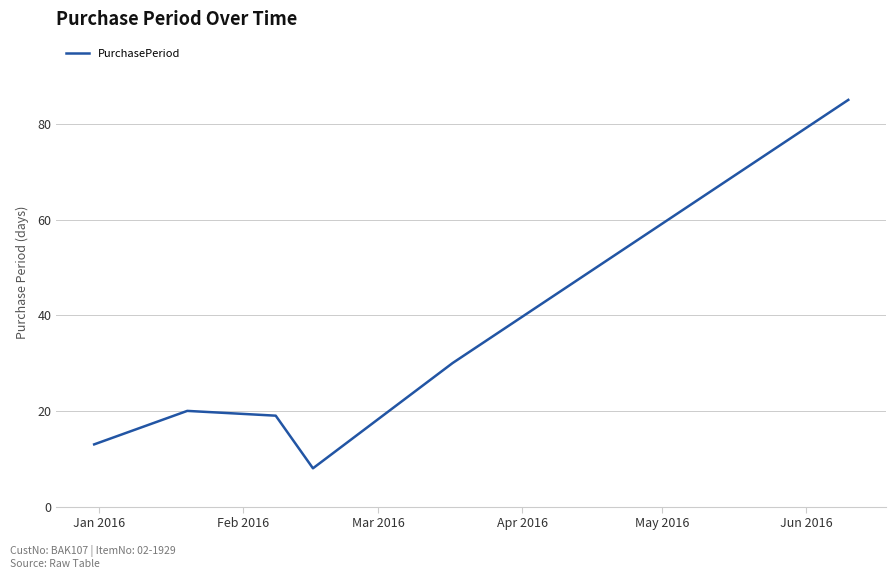

True or false: there are more than 2 points higher than both neighbors.

False